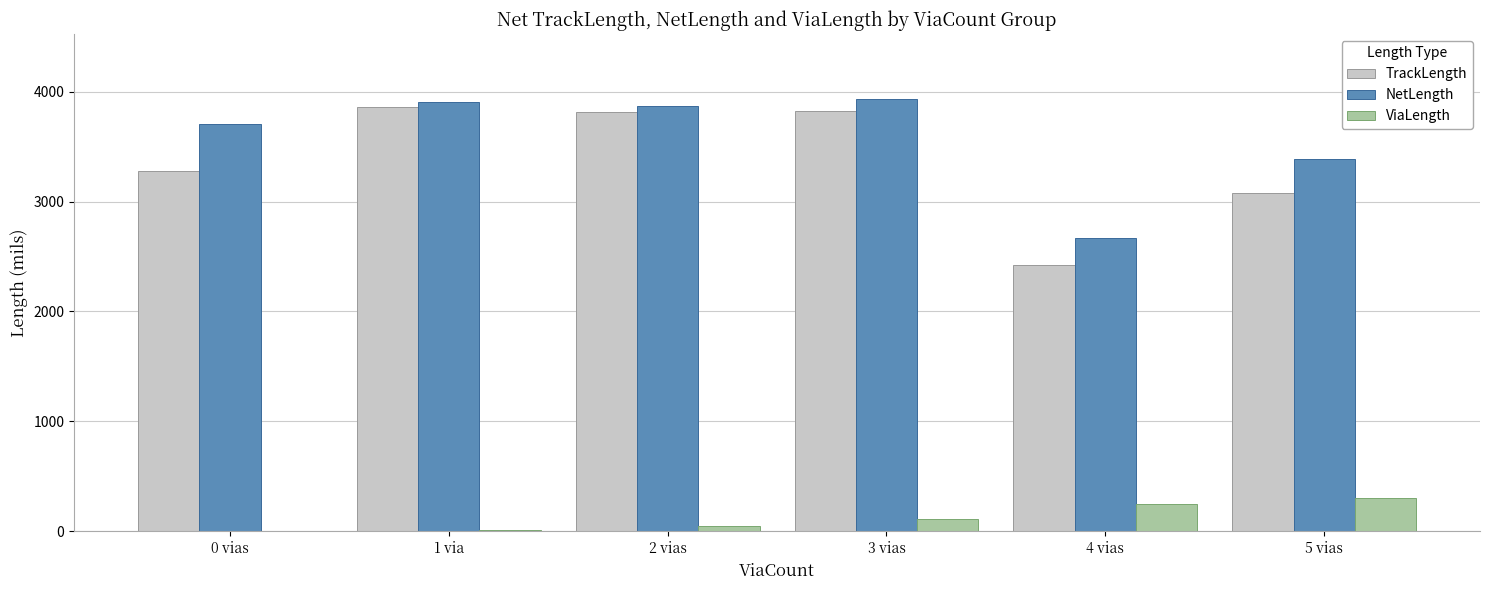

What is the maximum value for ViaLength?

306.9